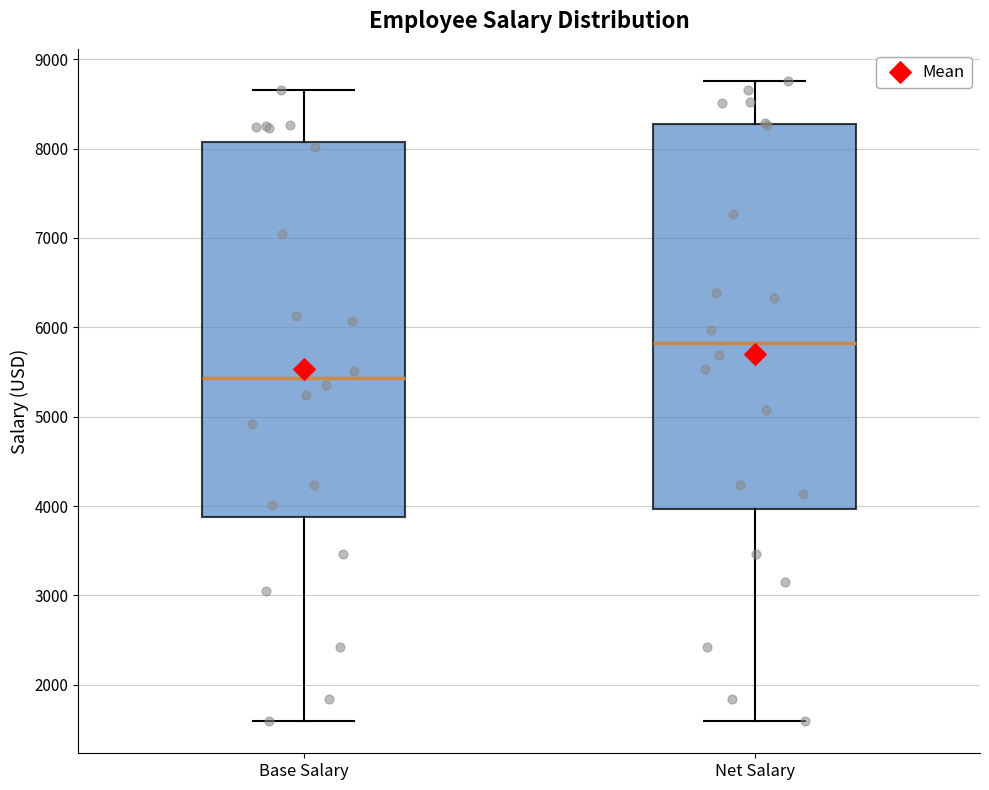

Which box's median line is the lowest?

Base Salary